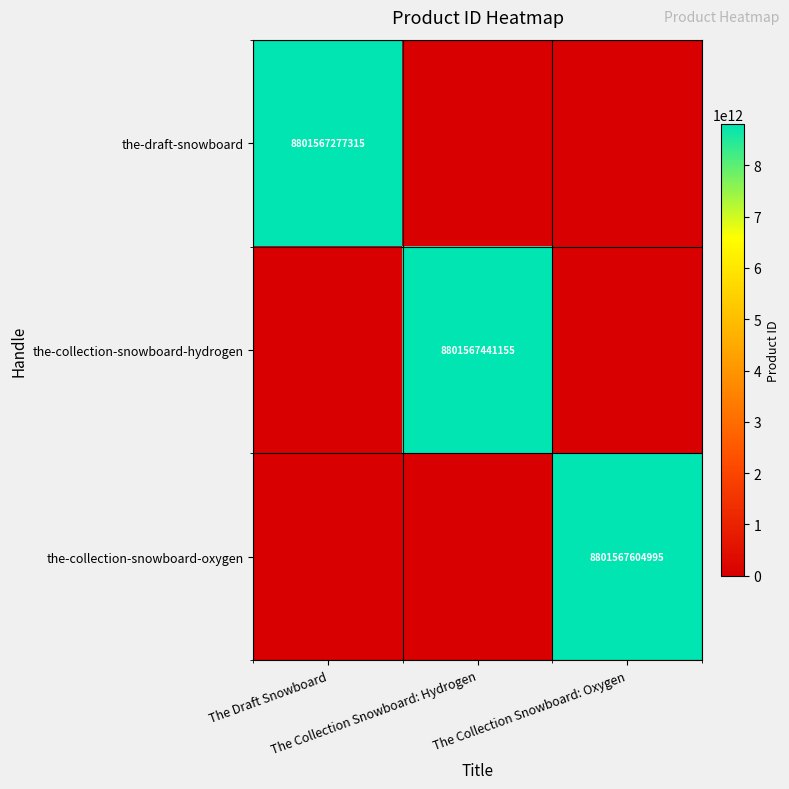

Count the the-draft-snowboard values in the range 0 to 8801567277315.

3